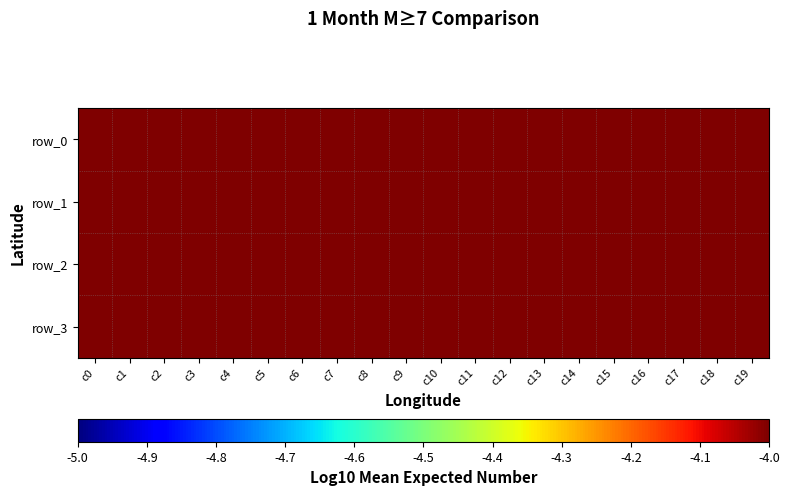

True or false: row_1 has a value of 0.0 at c11.

False